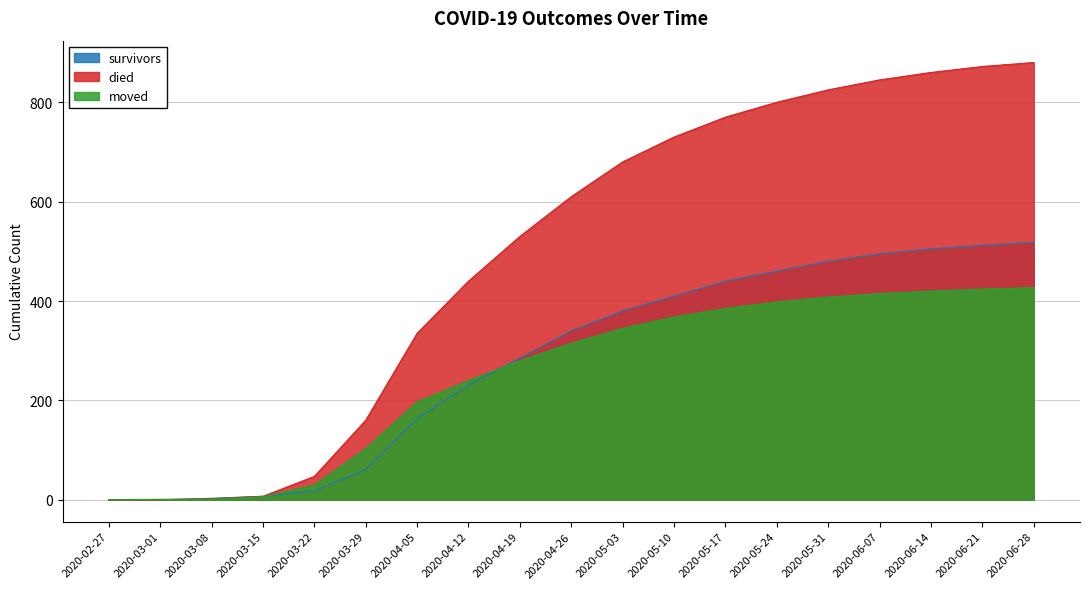

Count the number of categories in the chart.

19